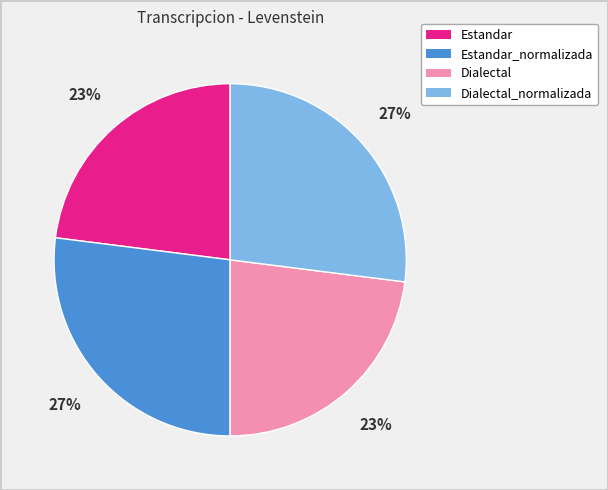

Count the number of slices in the pie.

4